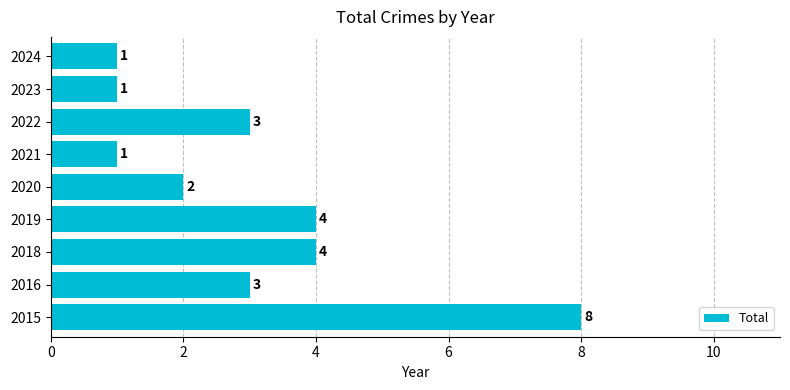

True or false: the data shows 8 at 2015.

True